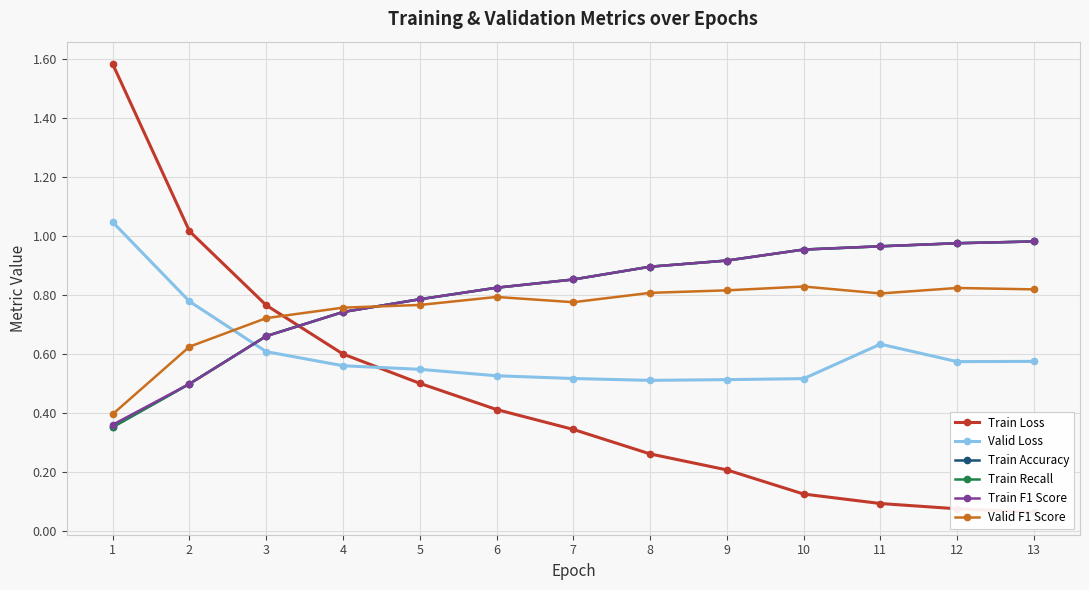

Does the chart display data point markers on the line(s)?

Yes